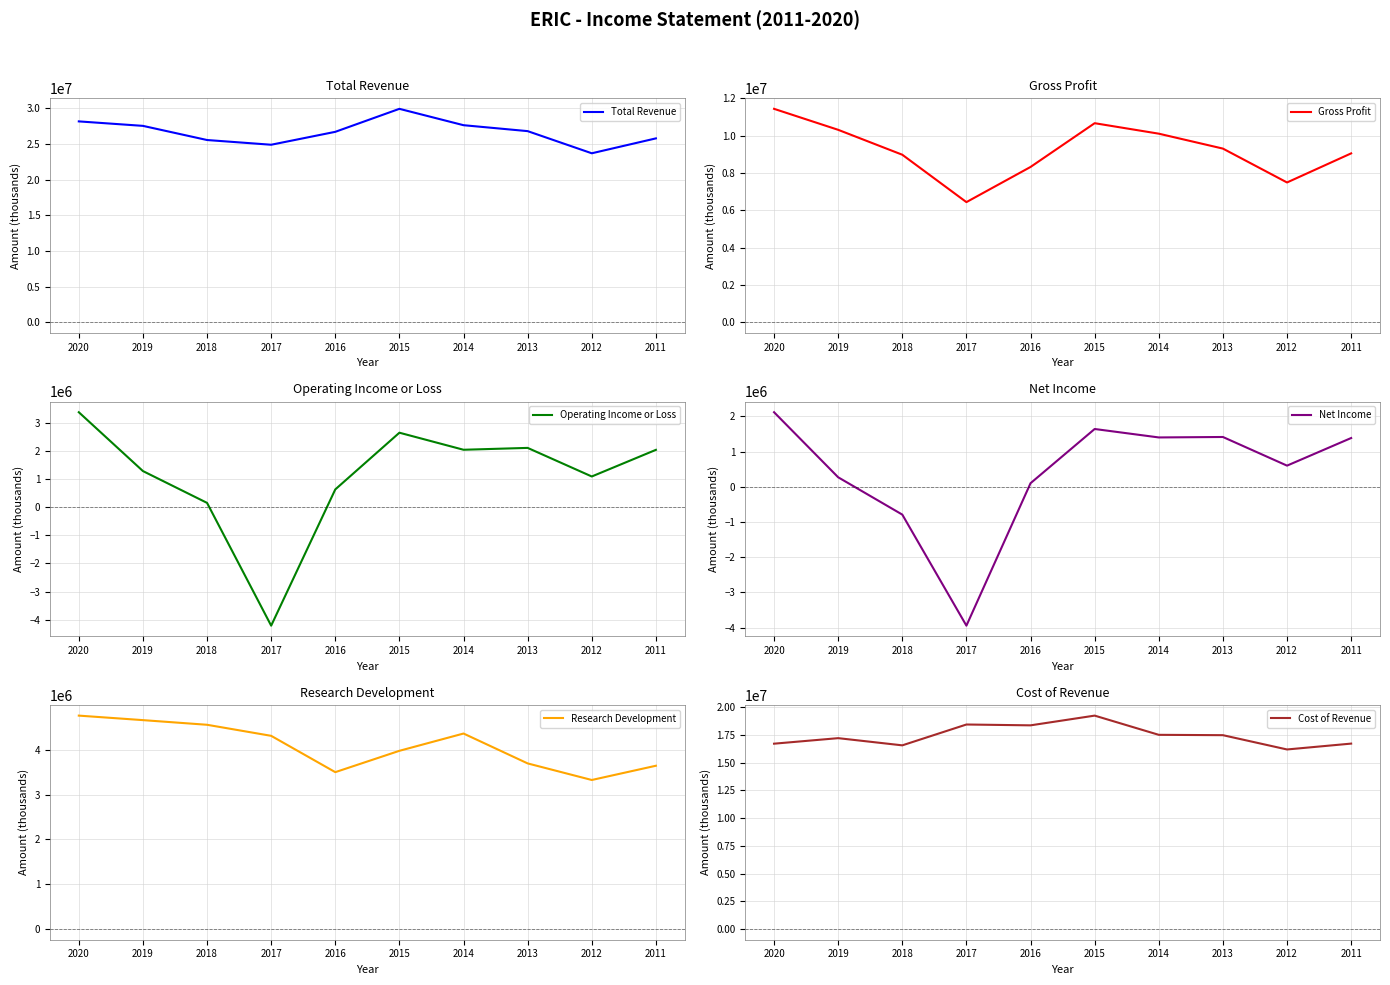

At 2013, list the series in order from smallest to largest.

Net Income, Operating Income or Loss, Research Development, Gross Profit, Cost of Revenue, Total Revenue